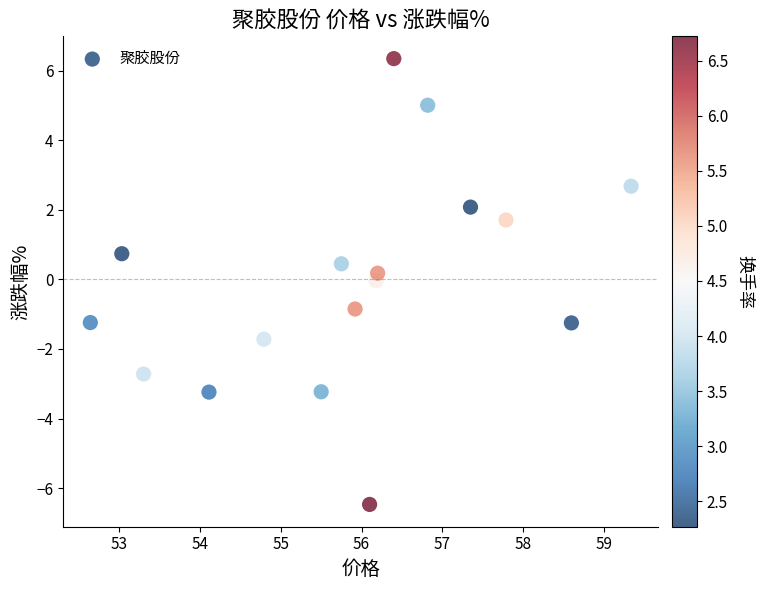

What is the range of X values (max minus min)?

6.7